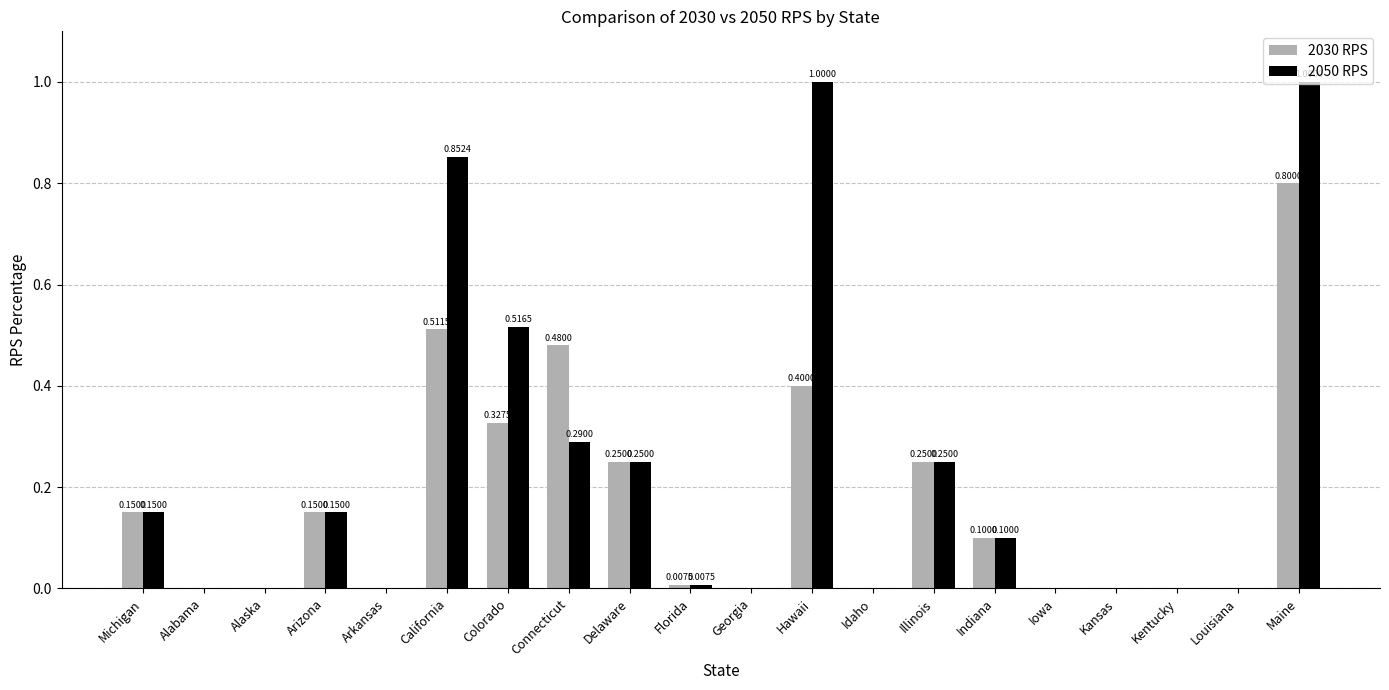

What is the sum of the 2050 RPS values at Connecticut and Maine?

1.3